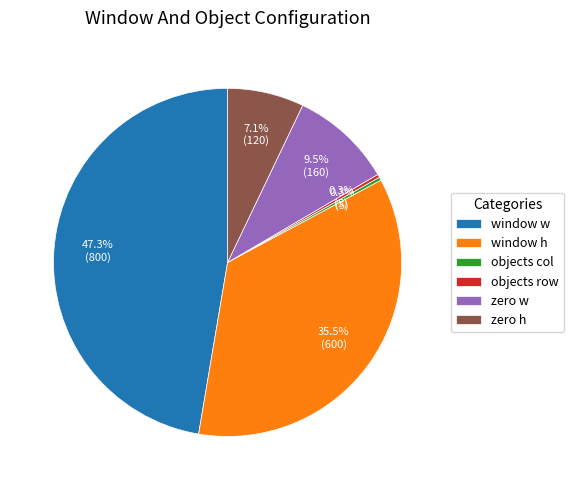

Which slice is the largest?

window w